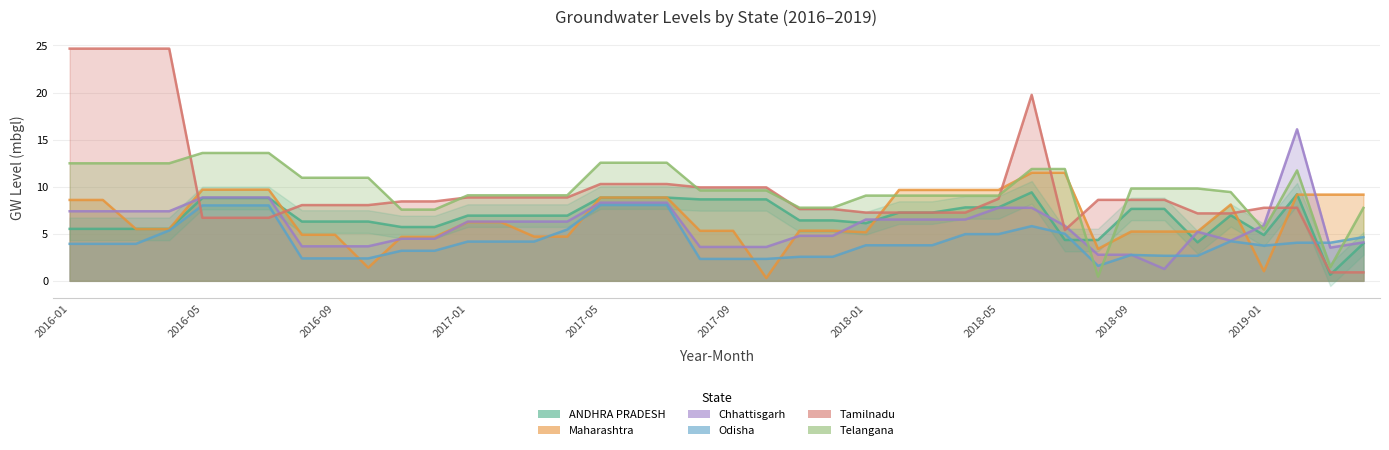

How many lines are shown in the chart?

6